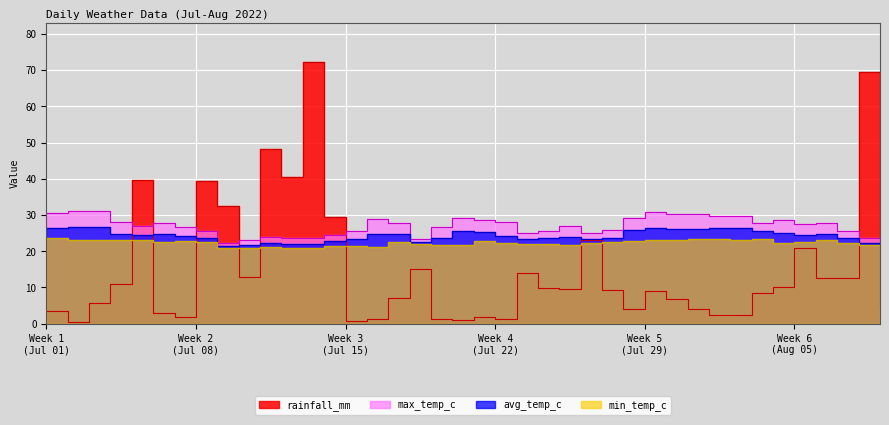

At which label is min_temp_c closest to 22?

07-18